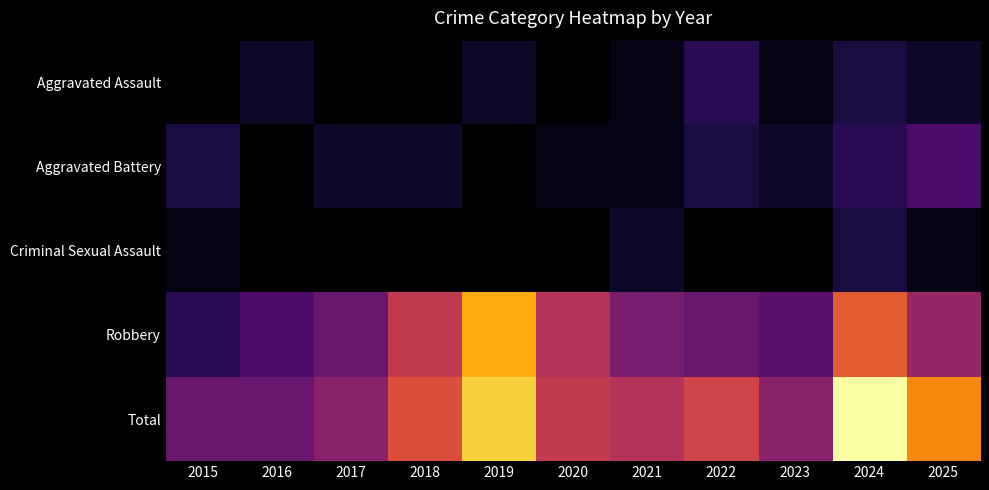

At how many categories does at least one series exceed 0?

11